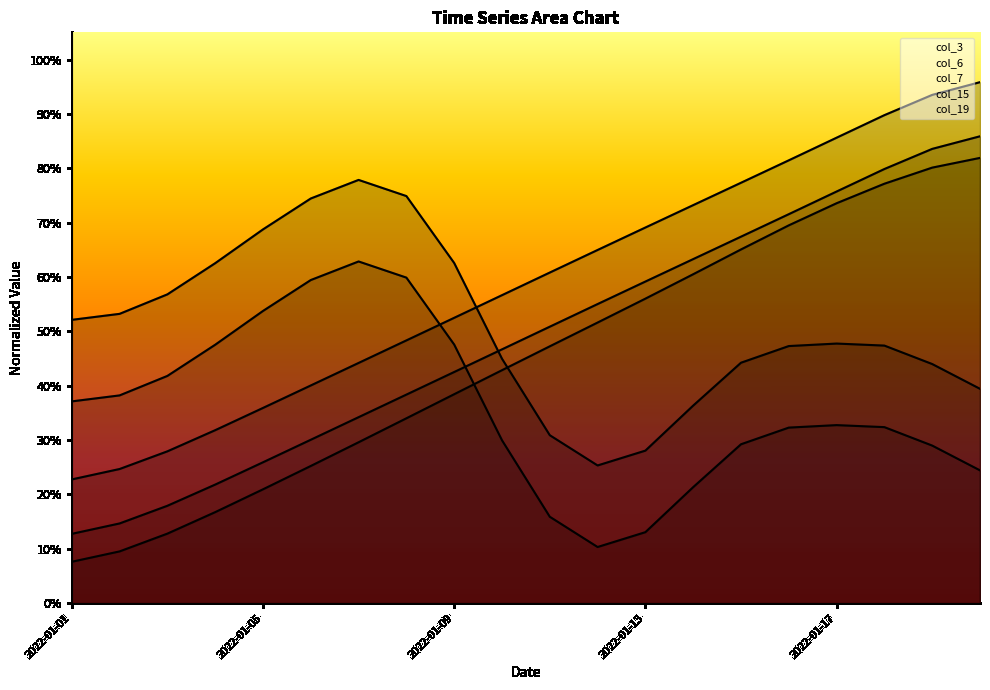

Reading left to right, extract all data points from this chart.

col_3: 0.4	0.4	0.4	0.5	0.5	0.6	0.6	0.6	0.5	0.3	0.2	0.1	0.1	0.2	0.3	0.3	0.3	0.3	0.3	0.2
col_6: 0.1	0.1	0.1	0.2	0.2	0.3	0.3	0.3	0.4	0.4	0.5	0.5	0.6	0.6	0.7	0.7	0.7	0.8	0.8	0.8
col_7: 0.1	0.1	0.2	0.2	0.3	0.3	0.3	0.4	0.4	0.5	0.5	0.6	0.6	0.6	0.7	0.7	0.8	0.8	0.8	0.9
col_15: 0.5	0.5	0.6	0.6	0.7	0.7	0.8	0.7	0.6	0.4	0.3	0.3	0.3	0.4	0.4	0.5	0.5	0.5	0.4	0.4
col_19: 0.2	0.2	0.3	0.3	0.4	0.4	0.4	0.5	0.5	0.6	0.6	0.6	0.7	0.7	0.8	0.8	0.9	0.9	0.9	1.0